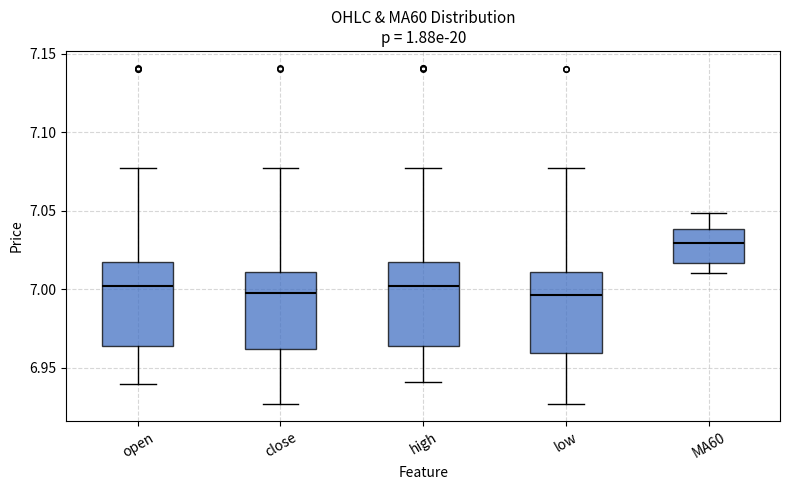

Where does the lower whisker of the box for low end on the y-axis? The values are not printed on the chart, so give them approximately, as read against the axis.

6.925